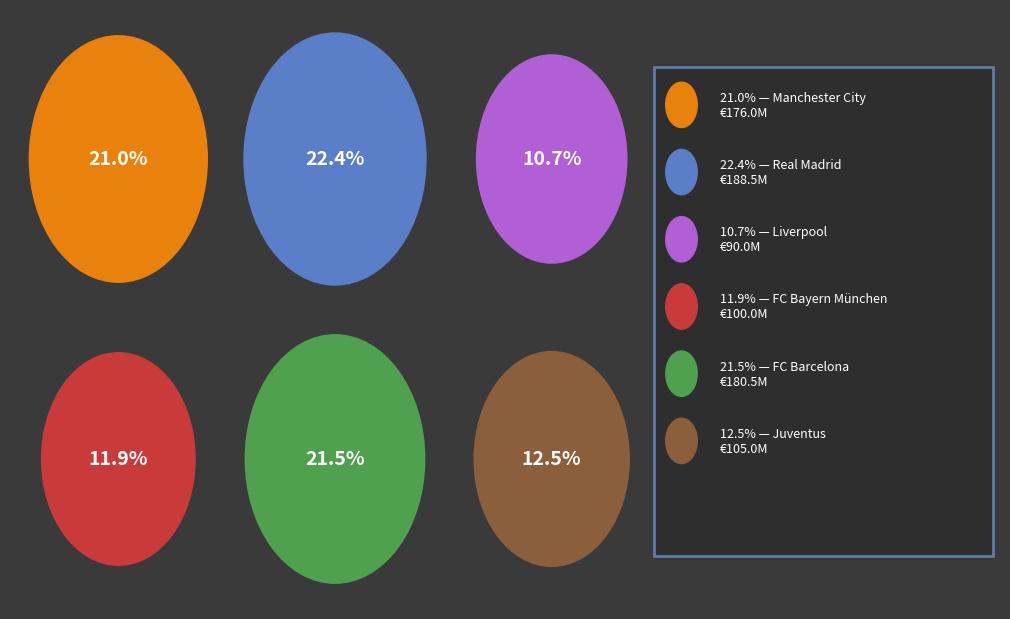

Combined, do Juventus and Real Madrid account for over 50%?

No